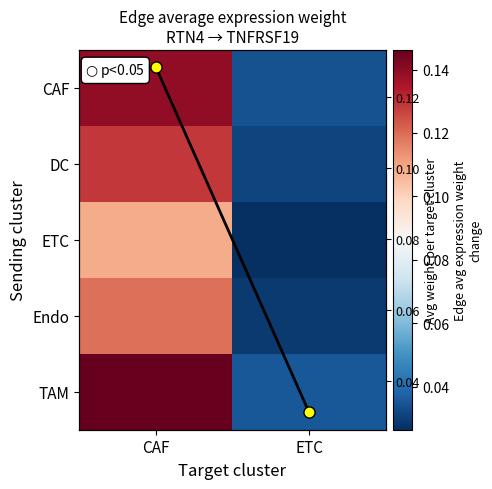

Between ETC and CAF, which is larger?

CAF